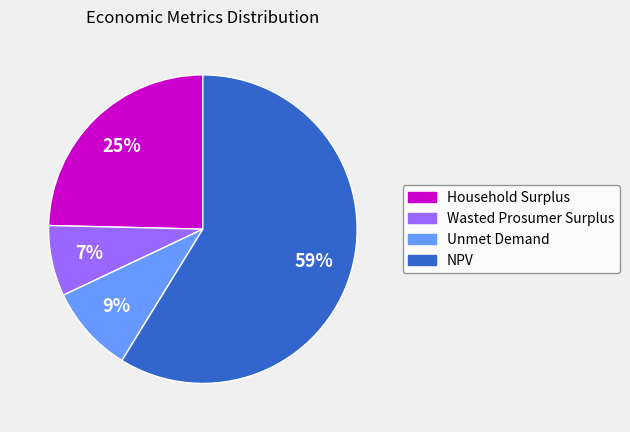

To the nearest percent, what is the difference between the NPV and Household Surplus slice percentages?

34%